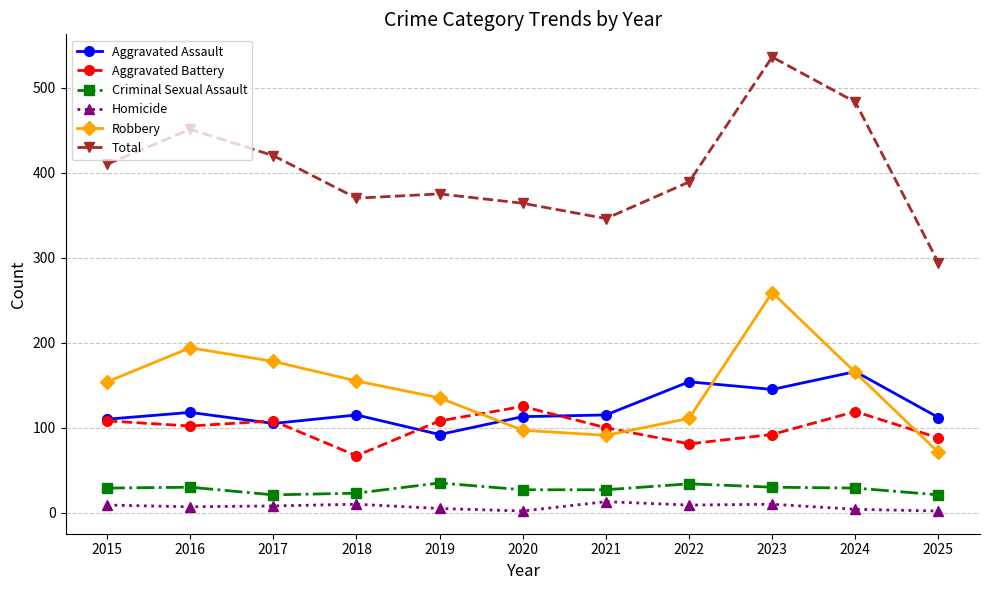

In Criminal Sexual Assault, how many points are higher than both neighbors (excluding endpoints)?

3